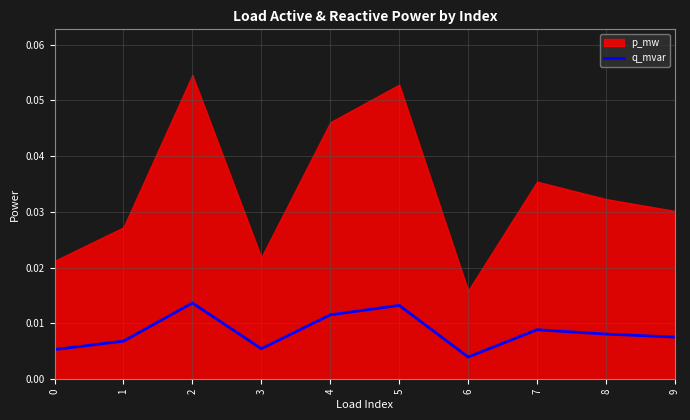

Where is q_mvar nearest to the value 0?

6